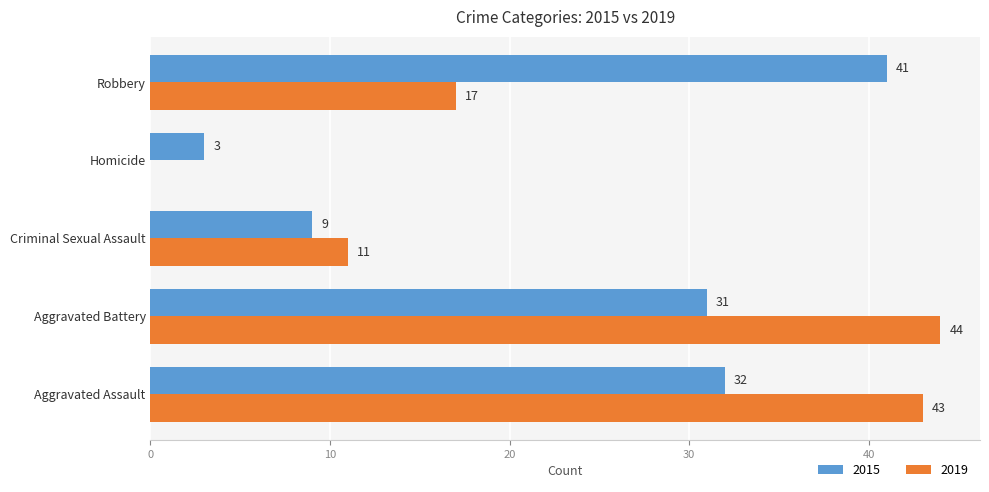

Which category has the highest value in the 2019 series?

Aggravated Battery